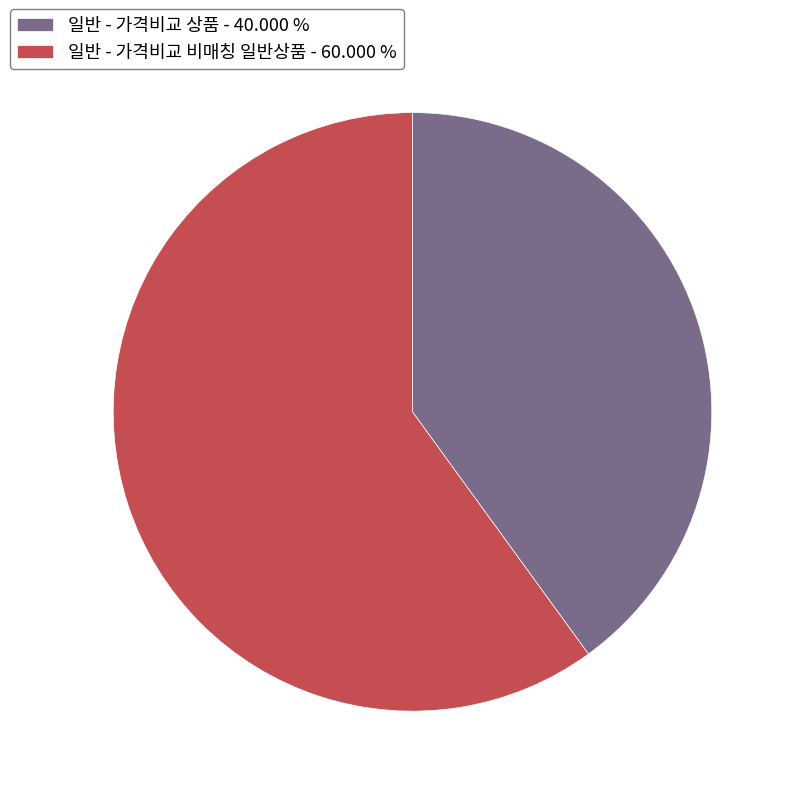

Which has a higher value, 일반 - 가격비교 상품 - 40.000 % or 일반 - 가격비교 비매칭 일반상품 - 60.000 %?

일반 - 가격비교 비매칭 일반상품 - 60.000 %